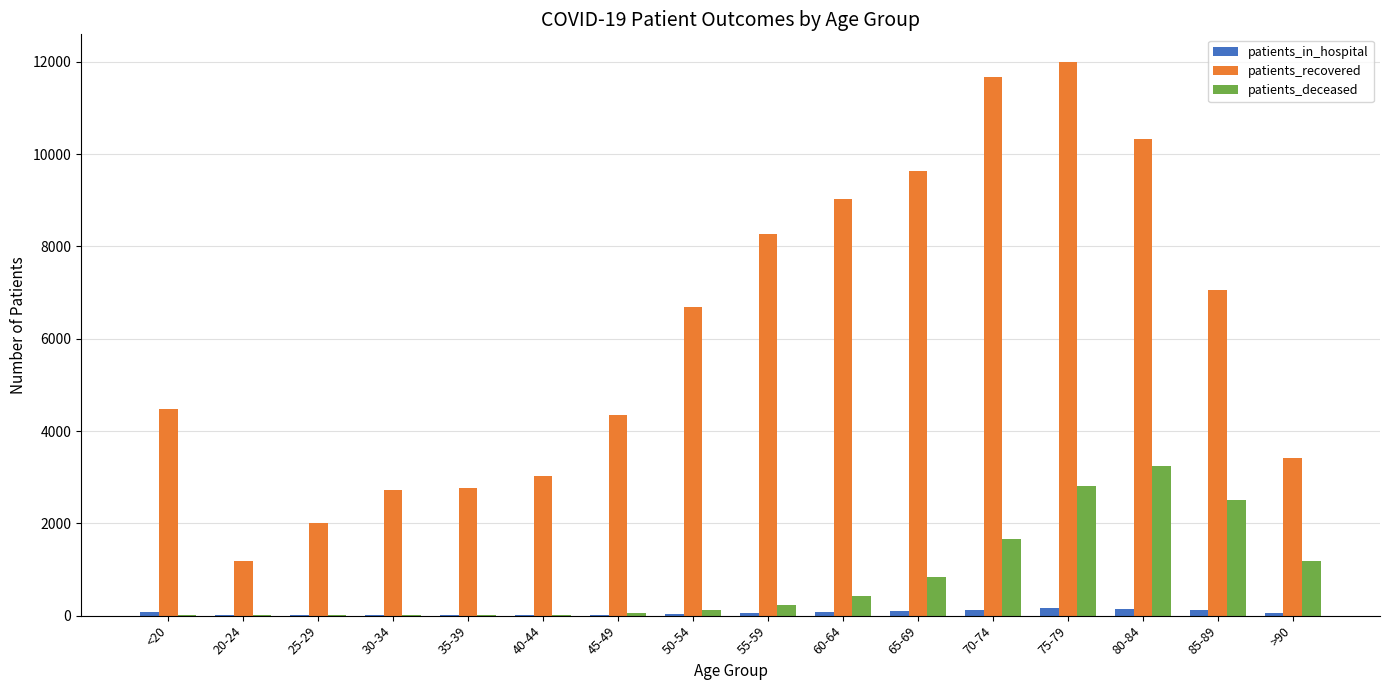

At which category is the sum across all series the highest?

75-79